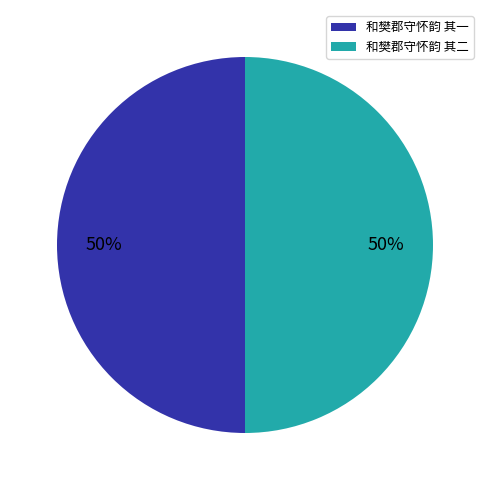

To the nearest percent, what percentage of the pie is 和樊郡守怀韵 其一?

50%